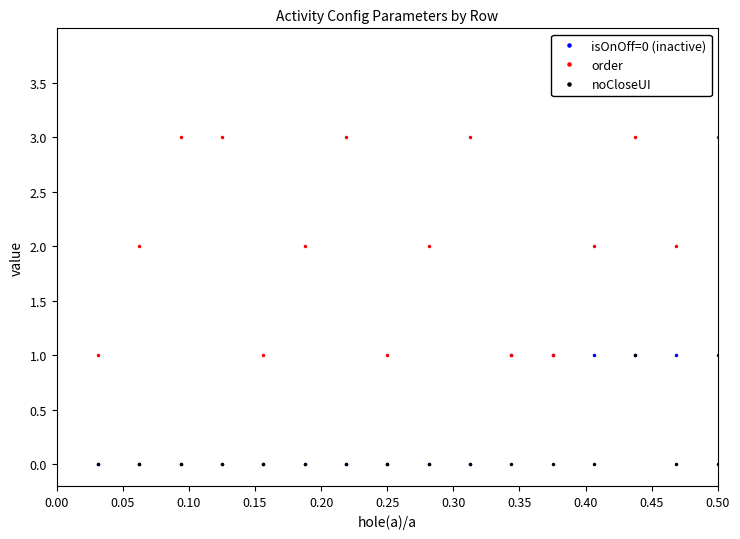

Which series has the largest range (max minus min)?

order